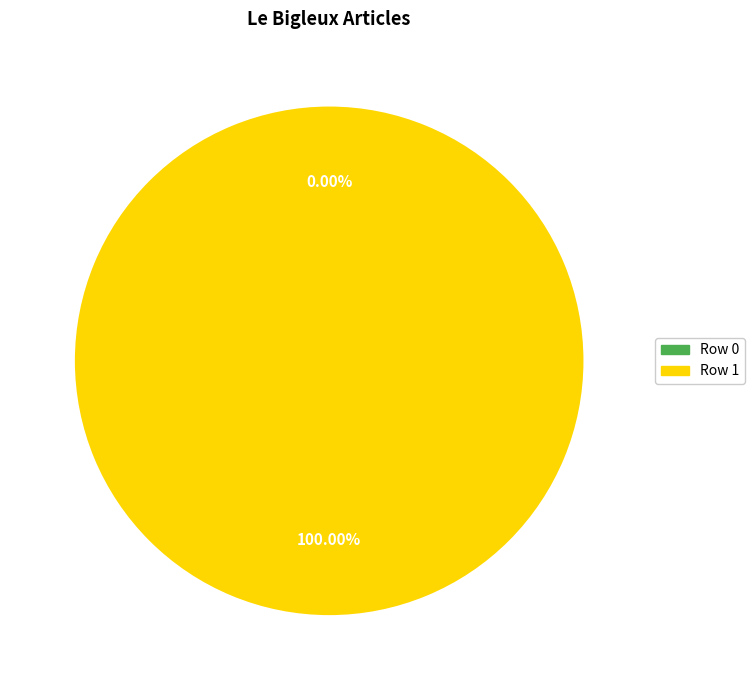

Is there any slice that represents more than half of the pie?

Yes